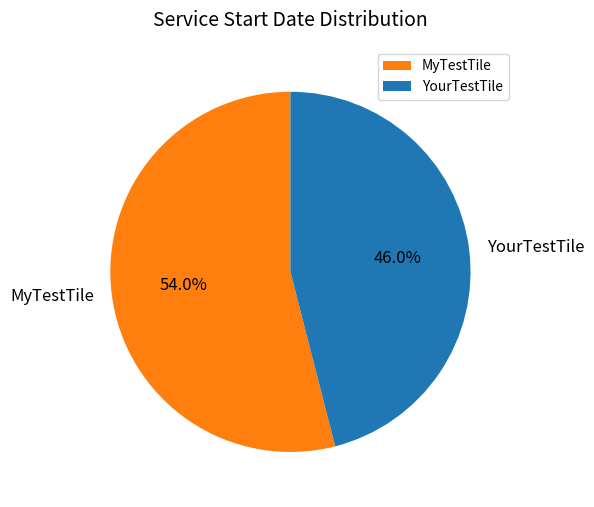

Rank the categories by value from highest to lowest.

MyTestTile, YourTestTile